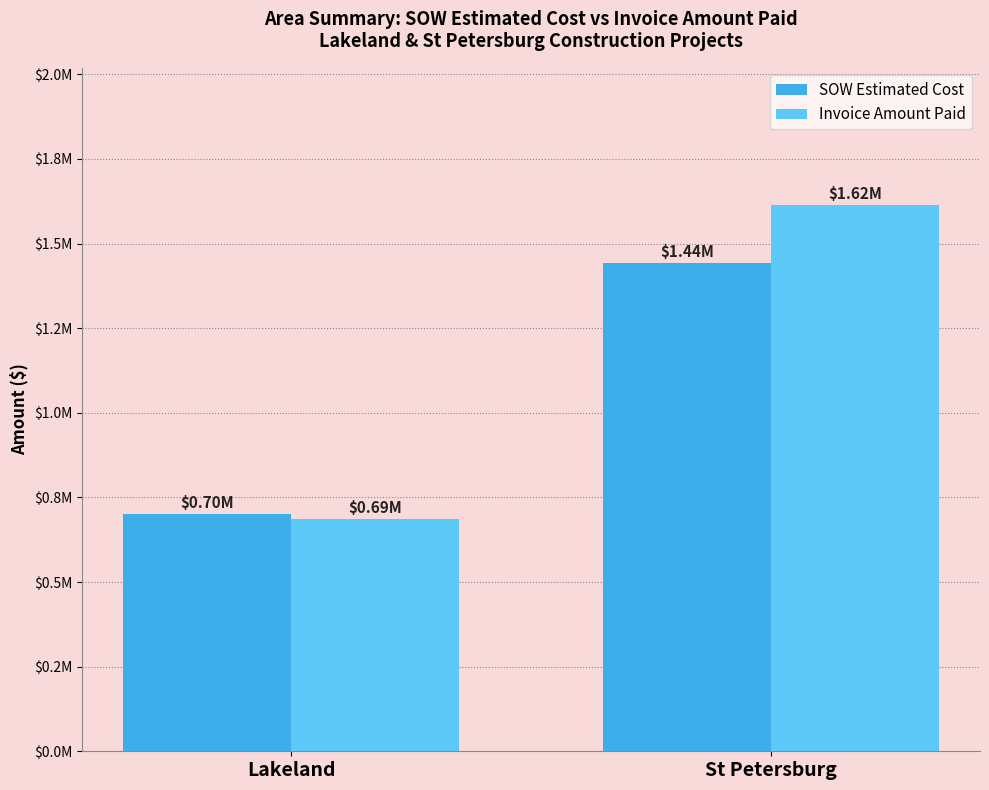

Are the bars grouped side by side (vs. stacked)?

Yes